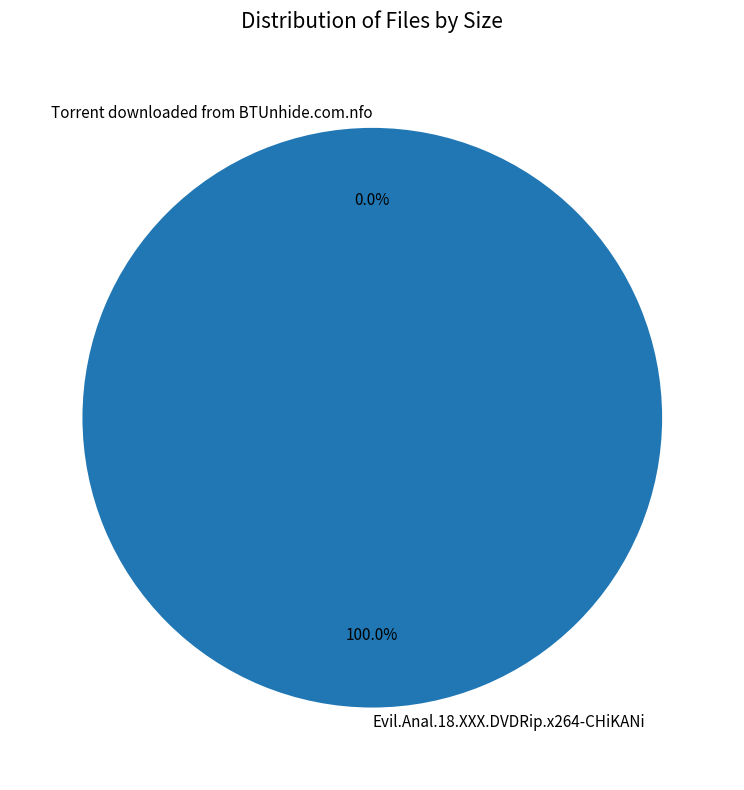

How many segments does this pie chart have?

2